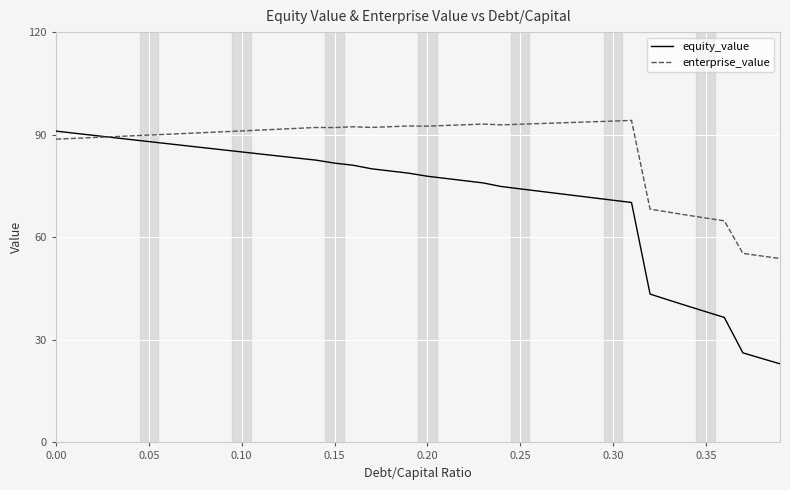

Which series has the largest total across all categories?

enterprise_value